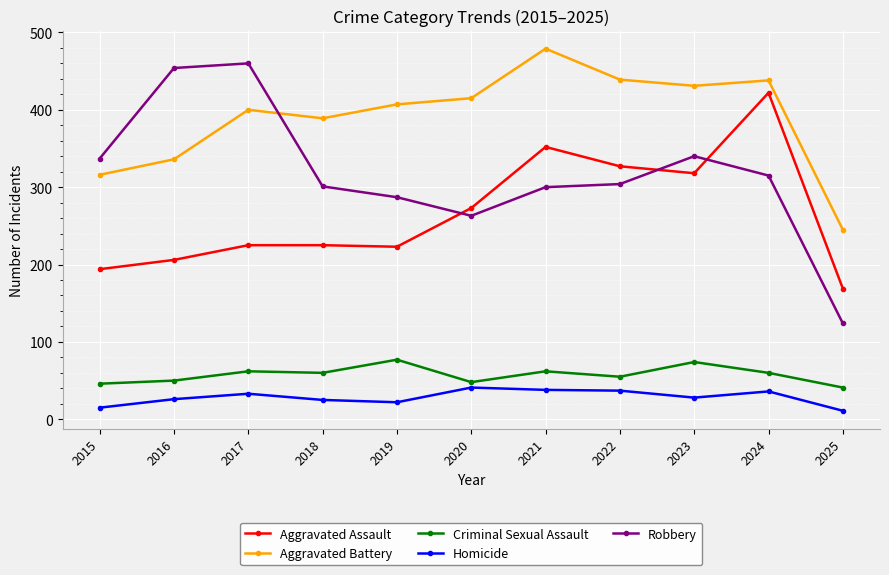

The value of Aggravated Assault at 2023 is 424. True or false?

False